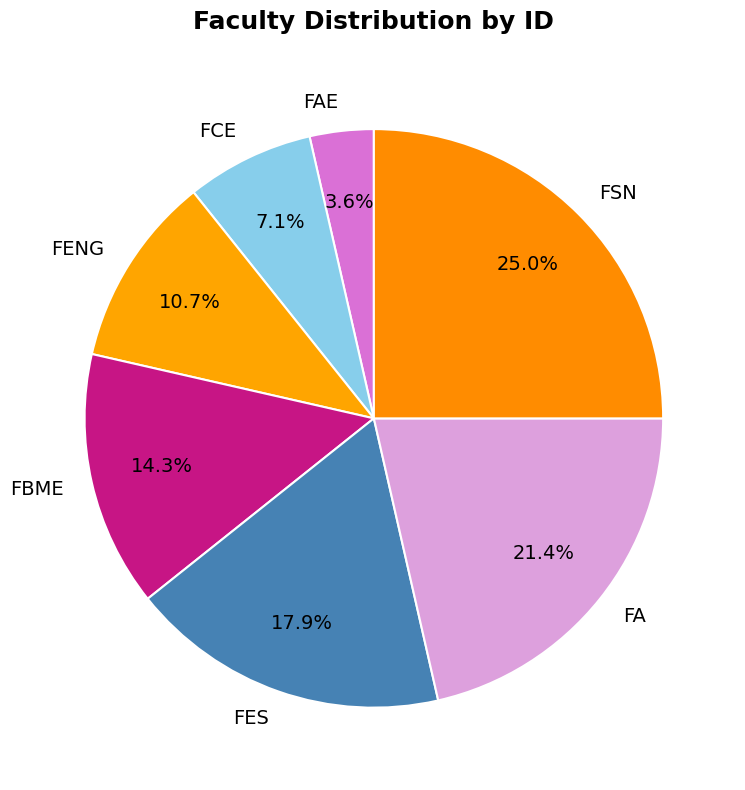

Which category has the smallest portion of the pie?

FAE